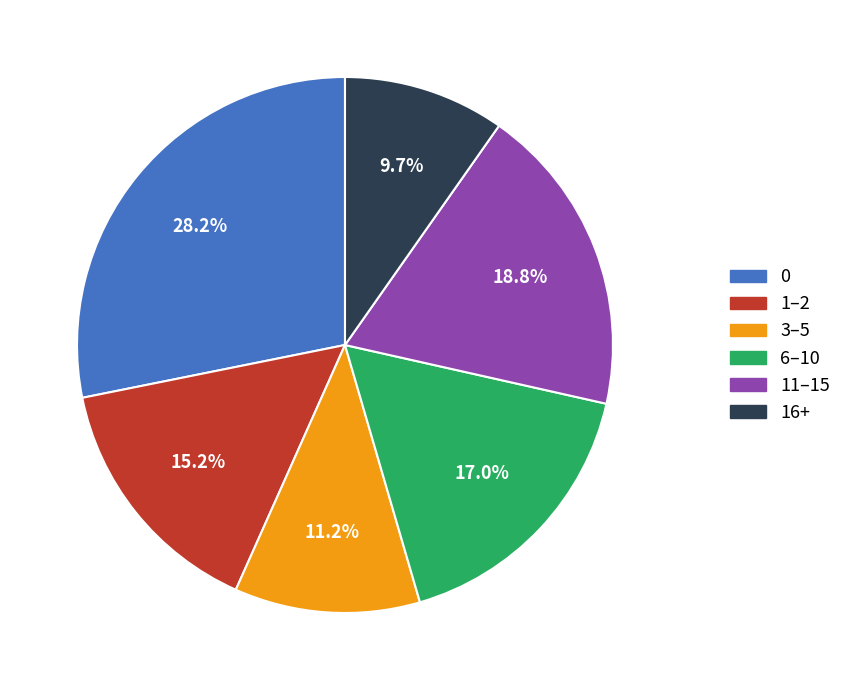

Is there a majority slice in this chart?

No